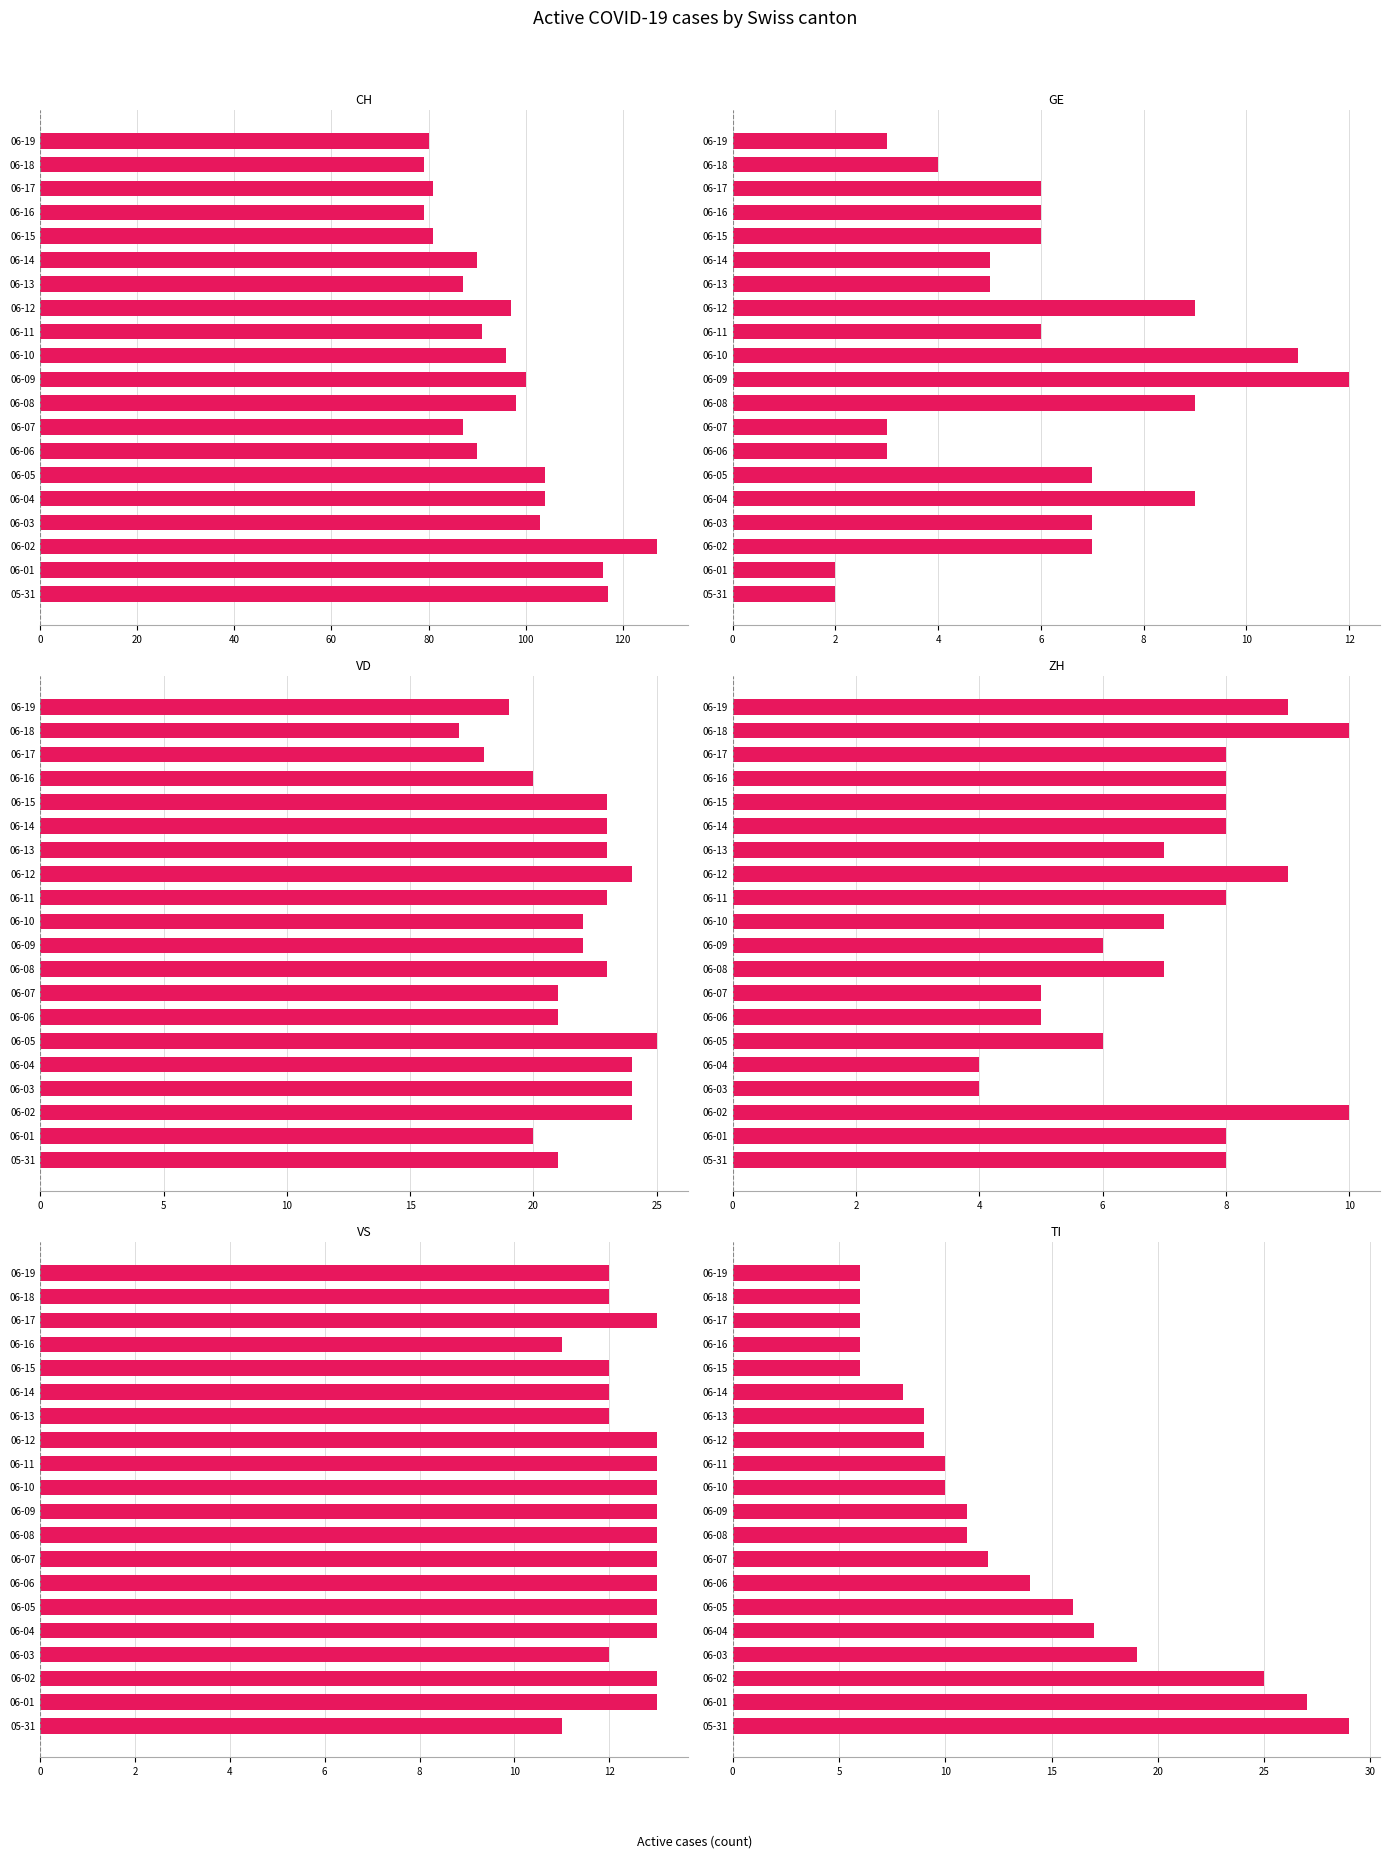

How many values in the ZH series exceed 8?

4